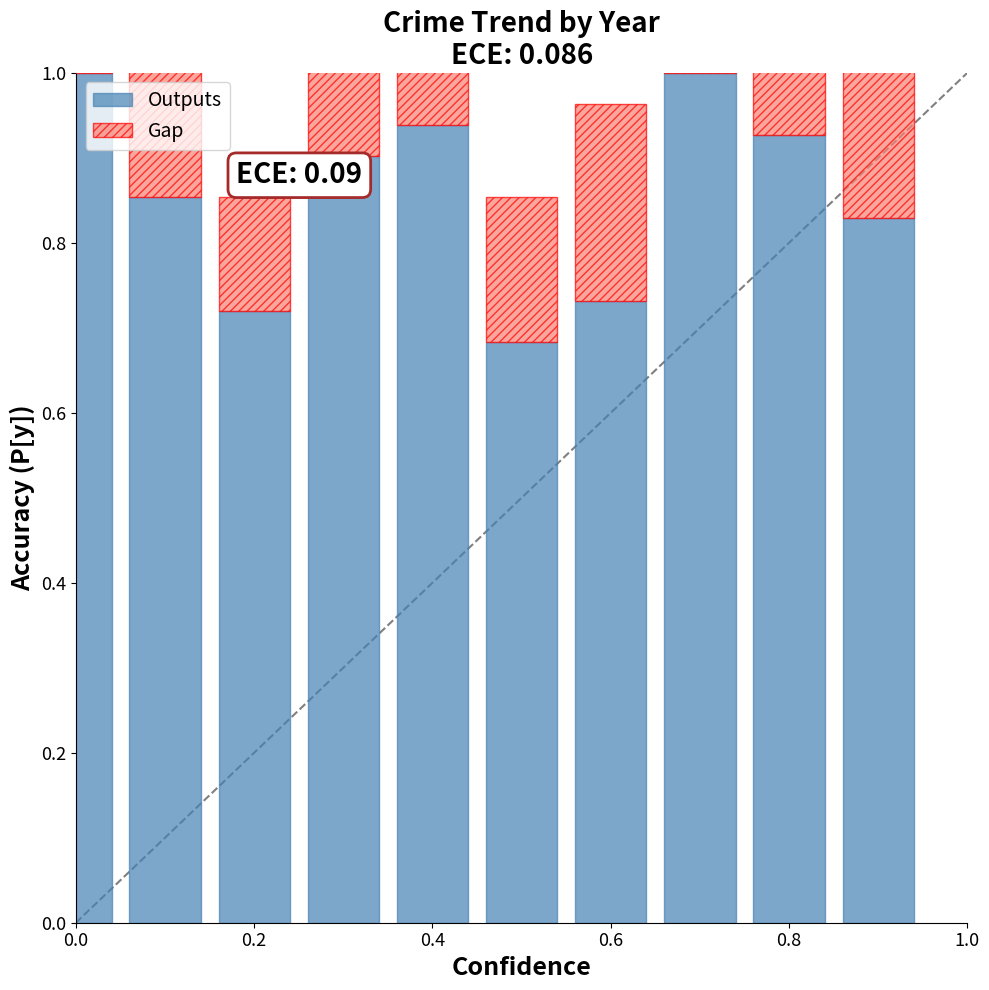

What is the difference between the second highest and second lowest values in the Gap series?

0.1